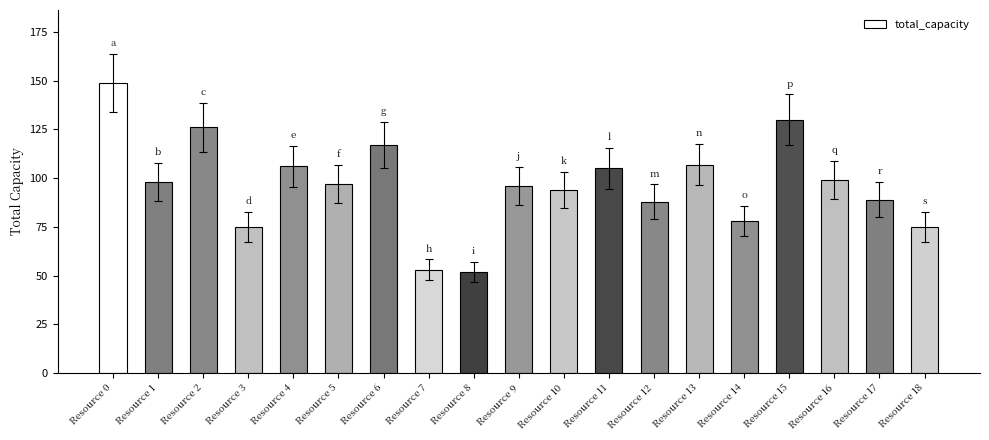

What is the sum of all values?

1834